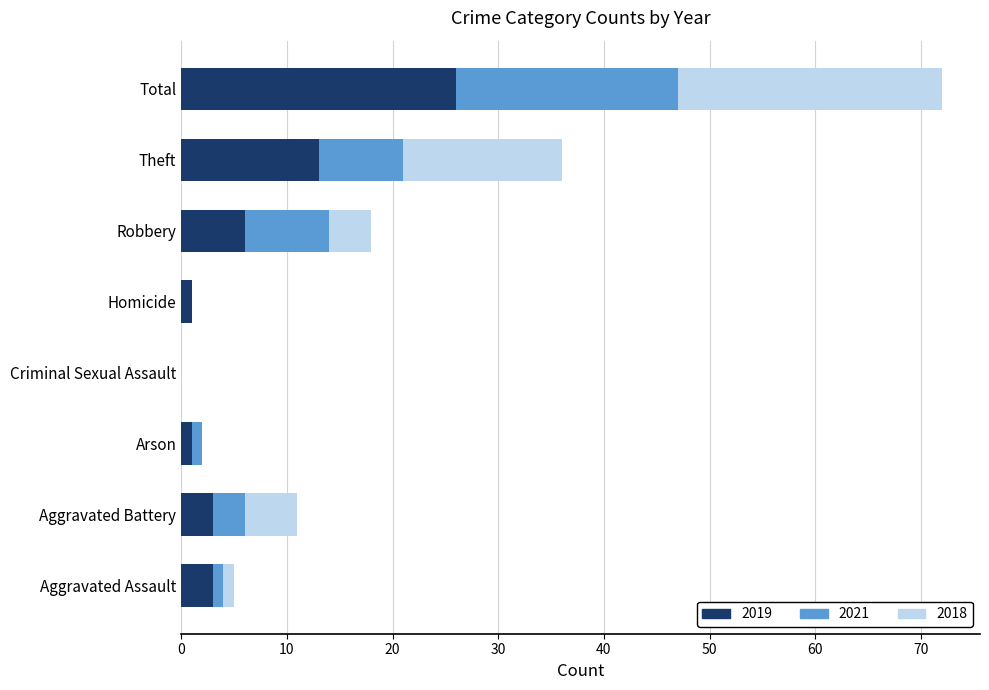

What is the highest value of the 2019 series?

26